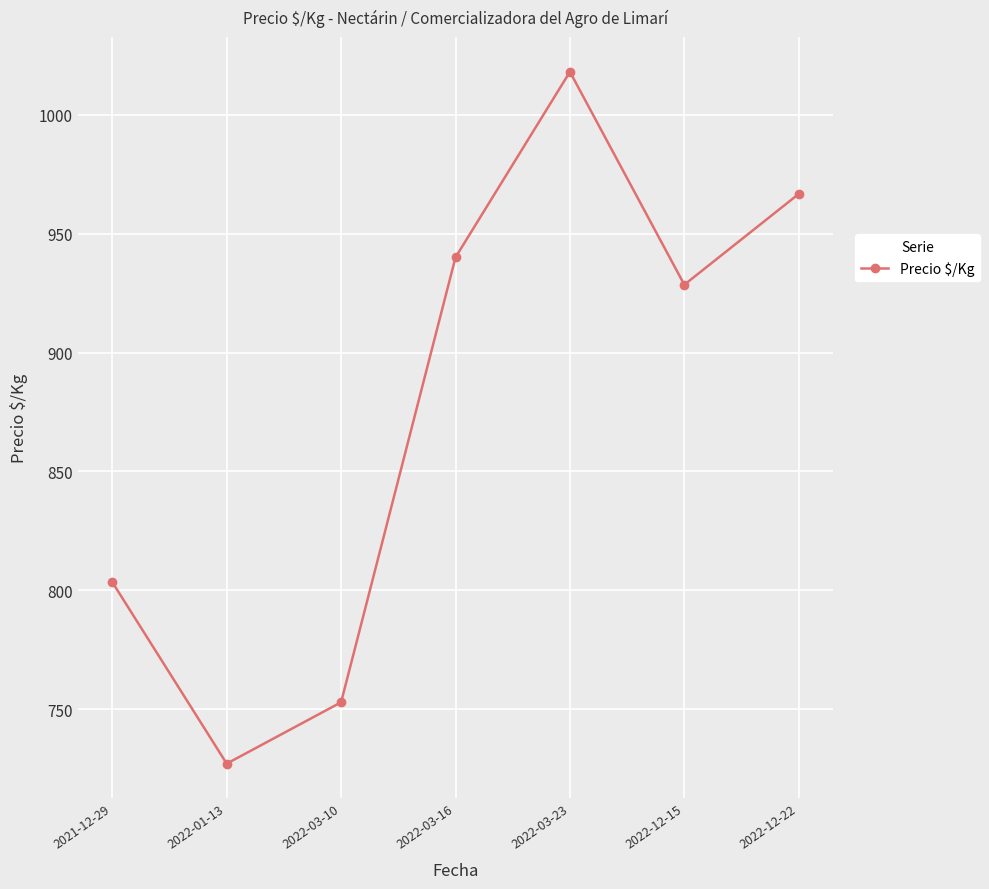

True or false: the data shows 662.9 at 2022-12-22.

False